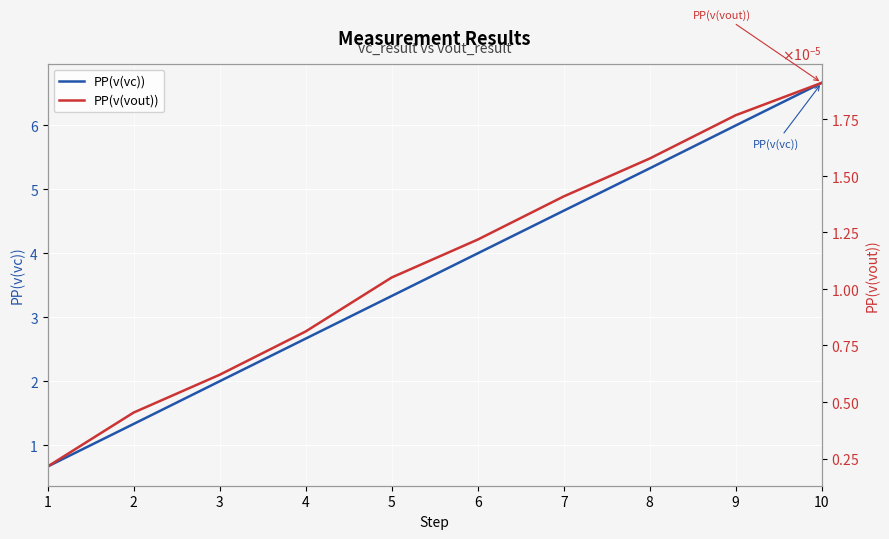

Between 6 and 7, which series saw the biggest shift?

PP(v(vc))